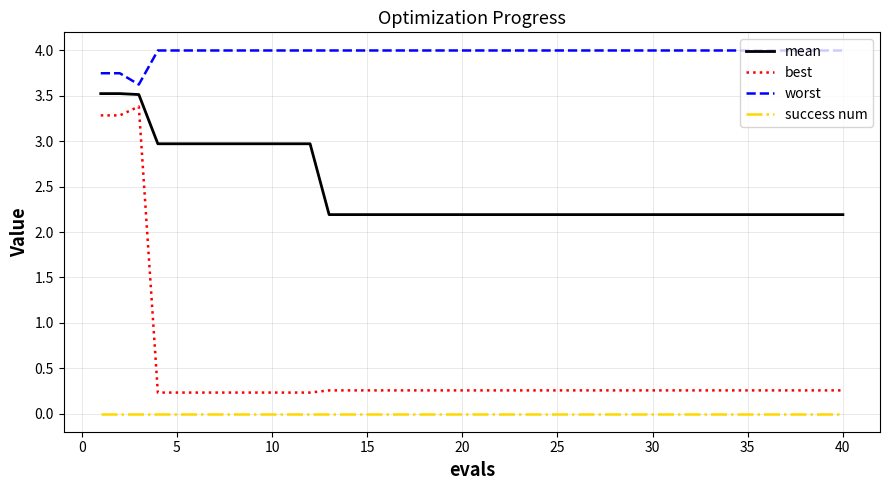

Which series has the widest spread of values?

best